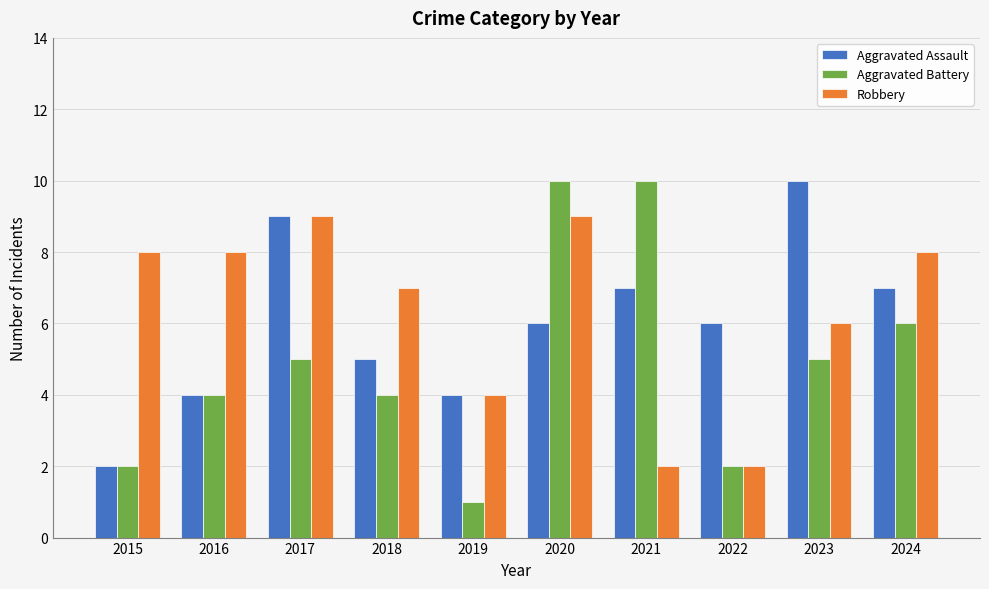

What is the approximate value of Aggravated Battery at 2022?

2